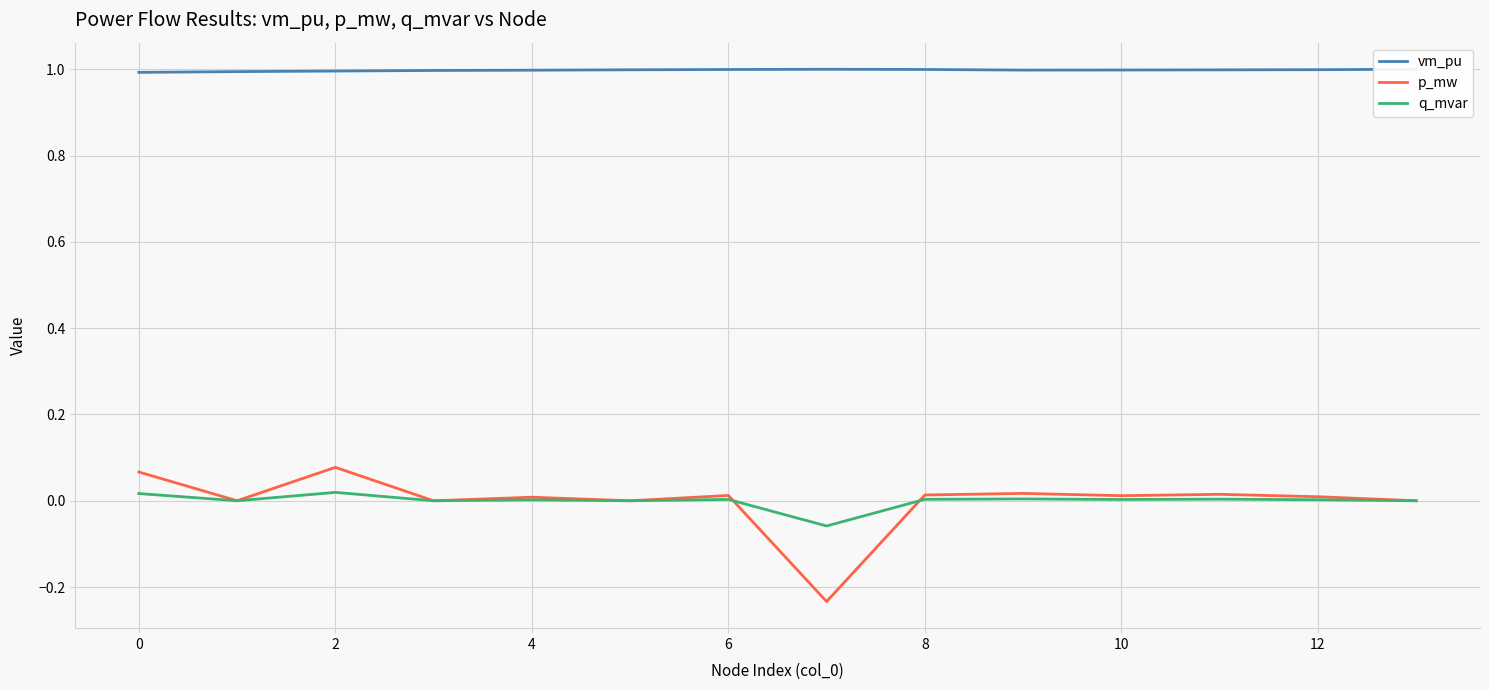

Rank the series by their maximum value, from lowest to highest.

q_mvar, p_mw, vm_pu